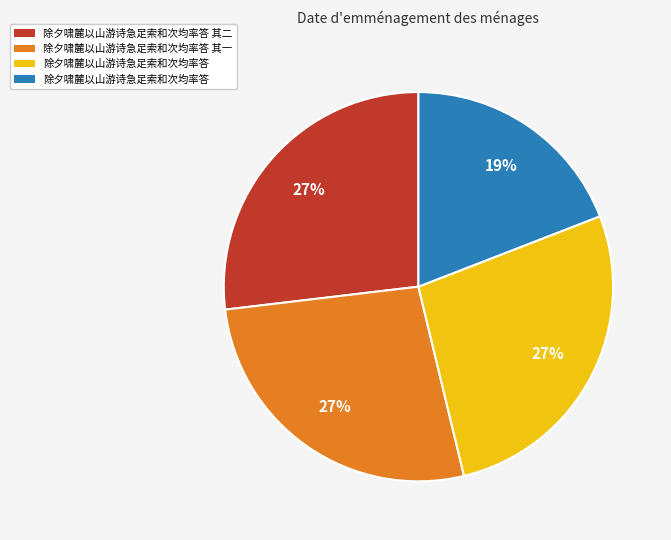

Is there any slice that represents more than half of the pie?

No